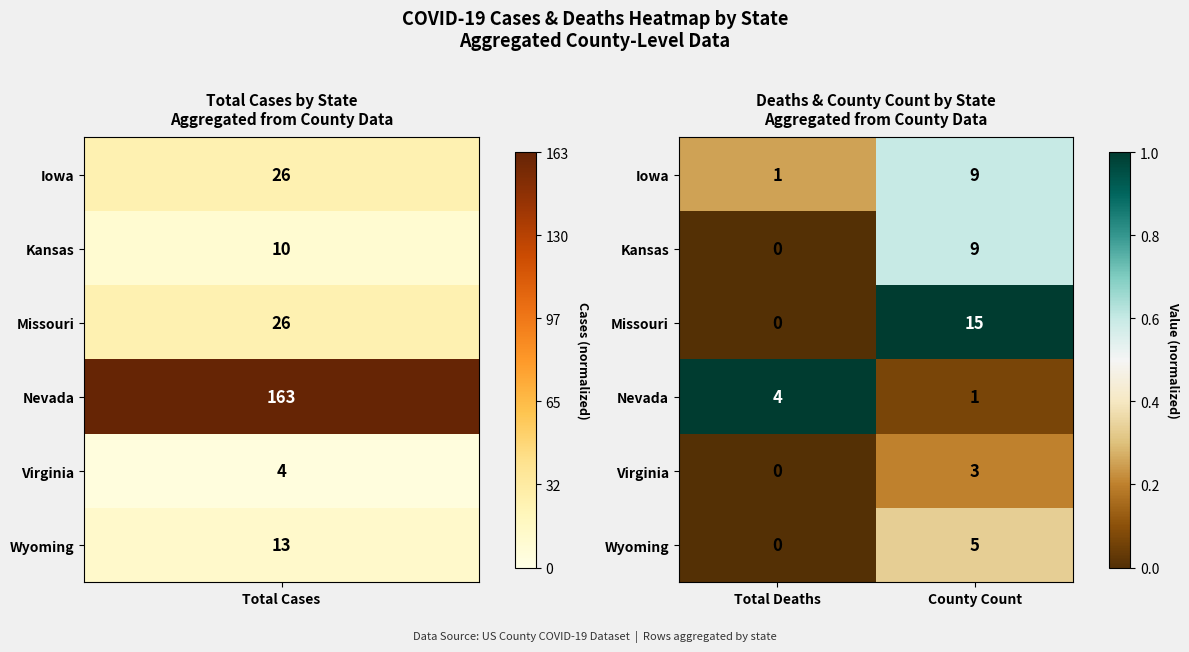

How many data points does each series have?

2